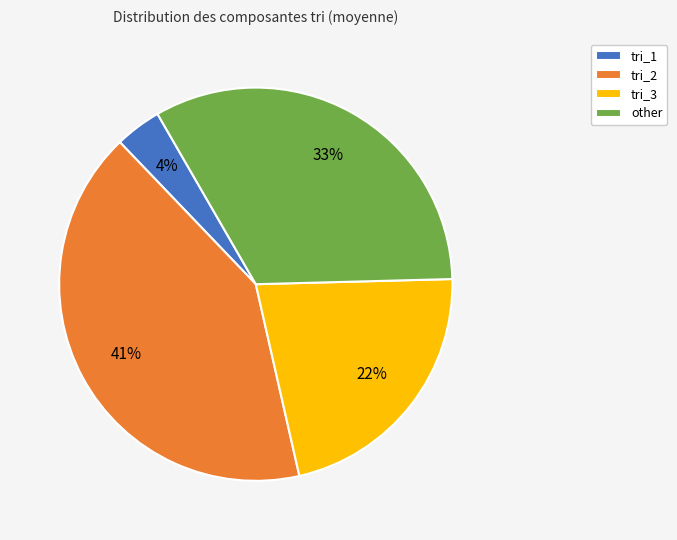

What percentage is the tri_3 slice, to the nearest percent?

22%